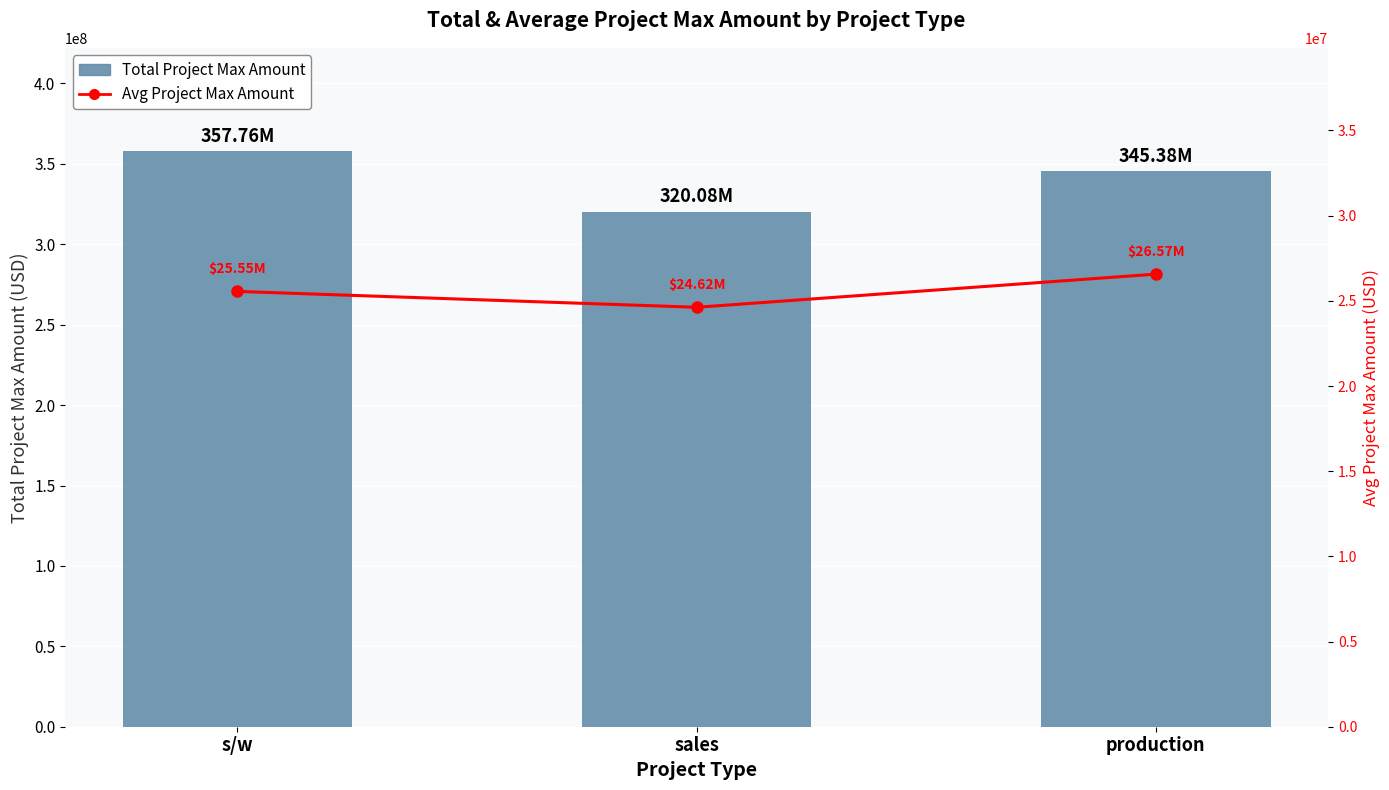

Which series has the largest total across all categories?

Total Project Max Amount